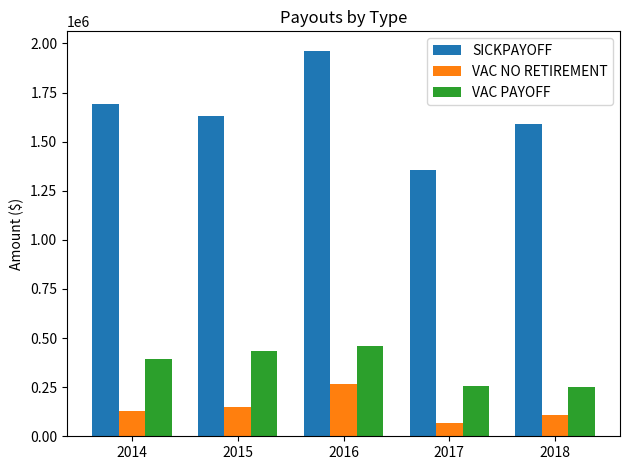

Which series changed the most between 2016 and 2017?

SICKPAYOFF